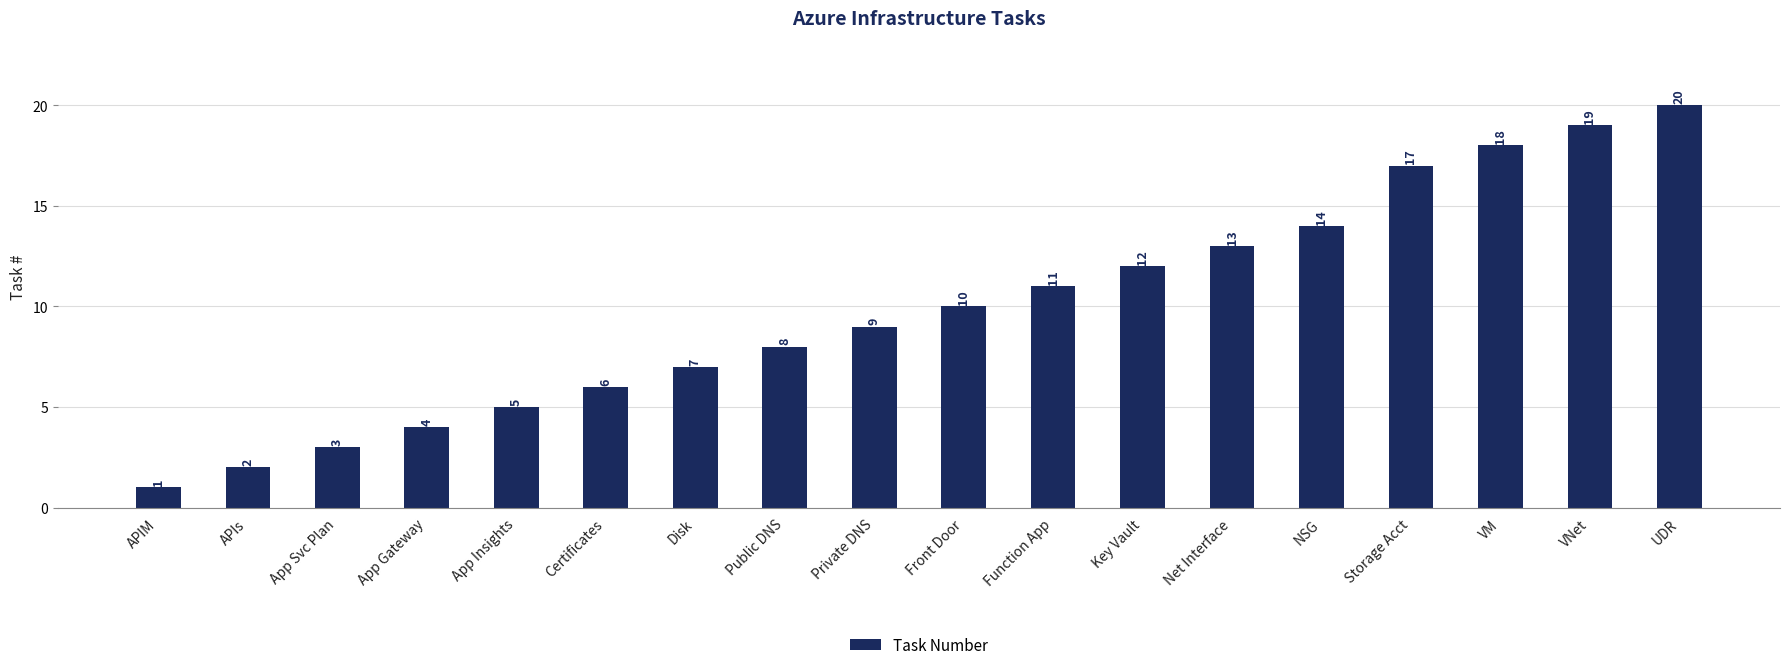

True or false: the data shows 10 at Front Door.

True